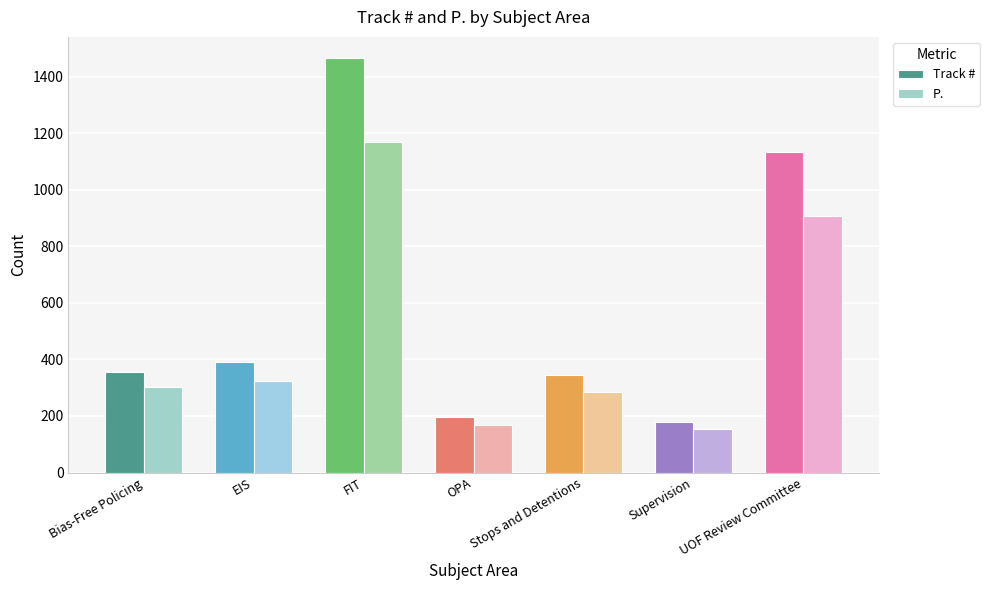

Which label corresponds to the smallest value in the chart?

Supervision